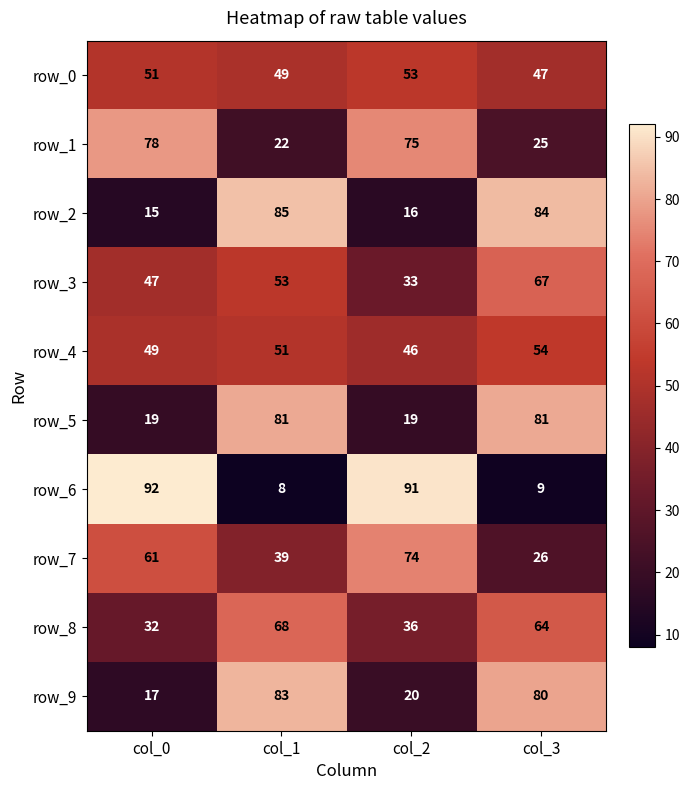

What is the difference between the highest and lowest values at col_0?

77